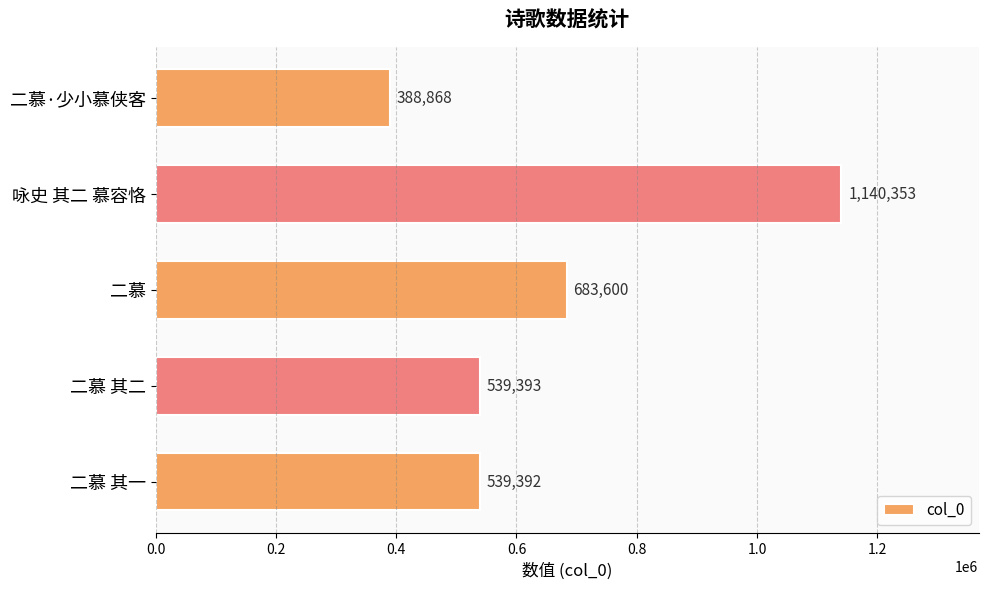

Where is the data nearest to the value 764610?

二慕